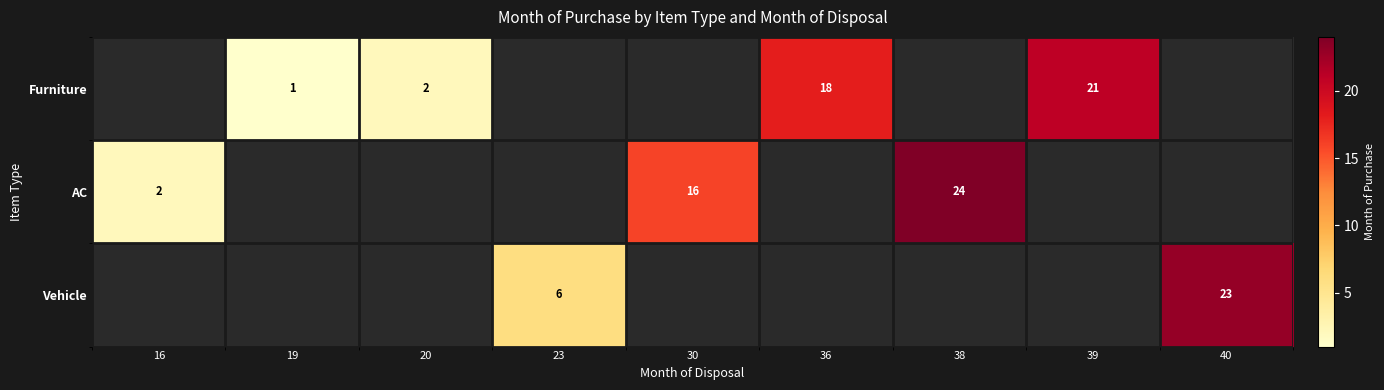

True or false: Vehicle has a value of 5 at 40.

False